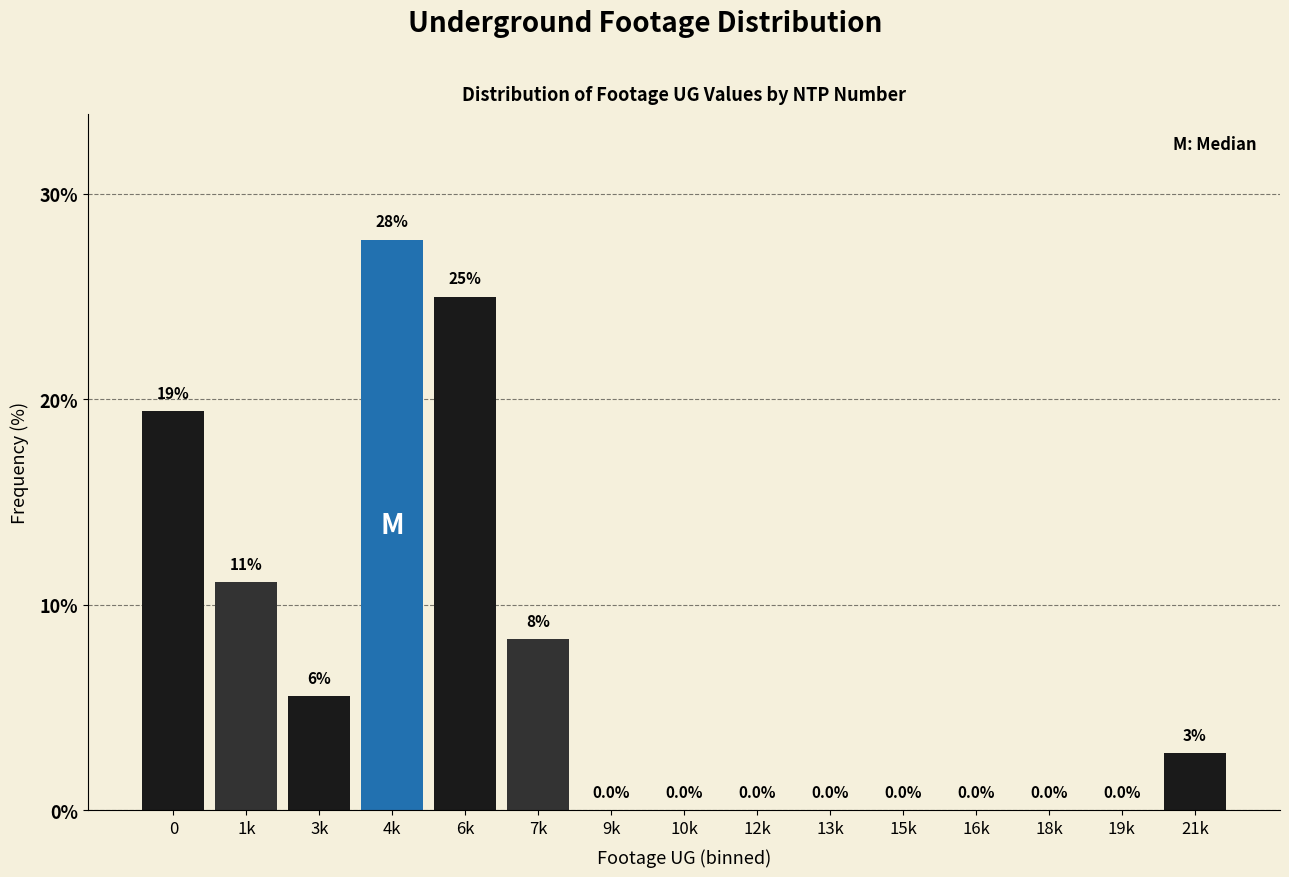

The chart shows a value of 0.0 at 15k. True or false?

True